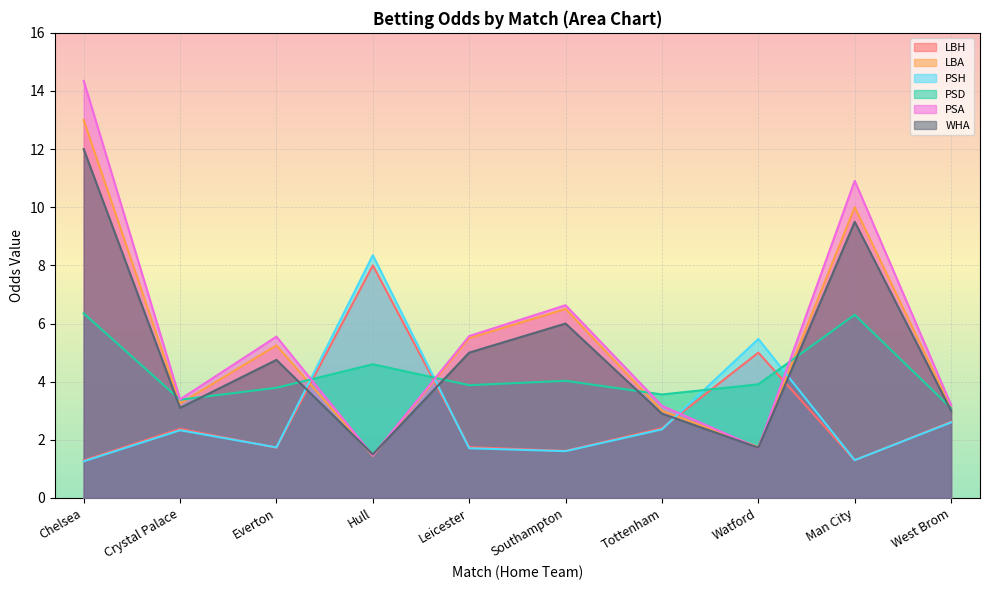

Rank the series at Hull from lowest to highest value.

LBA, PSA, WHA, PSD, LBH, PSH